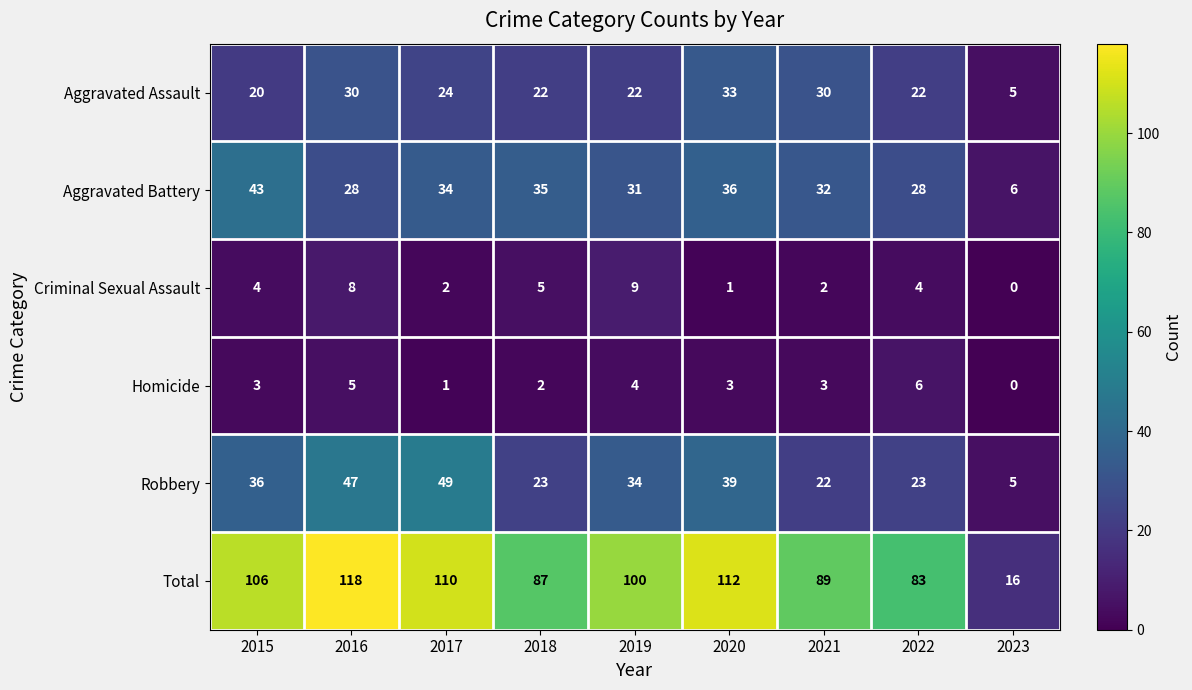

Which series changed the most between 2020 and 2022?

Total